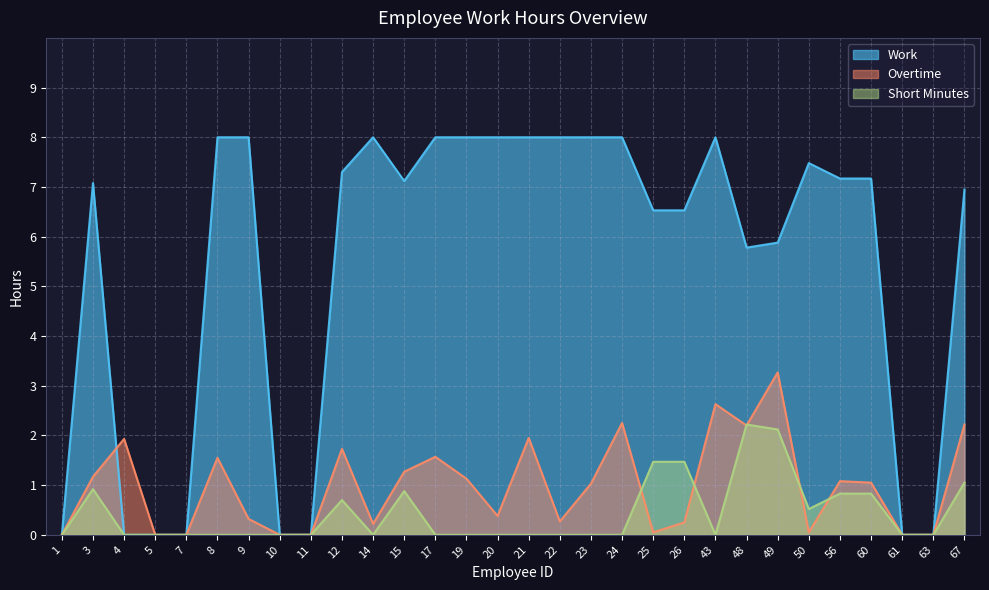

Reading left to right, transcribe all the data shown in this chart.

Work: 1=0.0	3=7.1	4=0.0	5=0.0	7=0.0	8=8.0	9=8.0	10=0.0	11=0.0	12=7.3	14=8.0	15=7.1	17=8.0	19=8.0	20=8.0	21=8.0	22=8.0	23=8.0	24=8.0	25=6.5	26=6.5	43=8.0	48=5.8	49=5.9	50=7.5	56=7.2	60=7.2	61=0.0	63=0.0	67=7.0
Overtime: 1=0.0	3=1.2	4=1.9	5=0.0	7=0.0	8=1.6	9=0.3	10=0.0	11=0.0	12=1.7	14=0.2	15=1.3	17=1.6	19=1.1	20=0.4	21=1.9	22=0.3	23=1.0	24=2.2	25=0.1	26=0.2	43=2.6	48=2.2	49=3.3	50=0.1	56=1.1	60=1.1	61=0.0	63=0.0	67=2.2
Short Minutes: 1=0.0	3=0.9	4=0.0	5=0.0	7=0.0	8=0.0	9=0.0	10=0.0	11=0.0	12=0.7	14=0.0	15=0.9	17=0.0	19=0.0	20=0.0	21=0.0	22=0.0	23=0.0	24=0.0	25=1.5	26=1.5	43=0.0	48=2.2	49=2.1	50=0.5	56=0.8	60=0.8	61=0.0	63=0.0	67=1.1